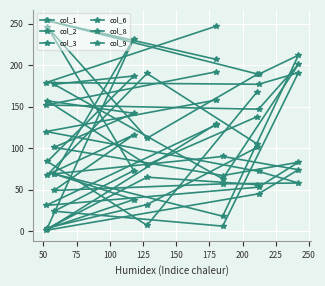

How many lines are shown in the chart?

6